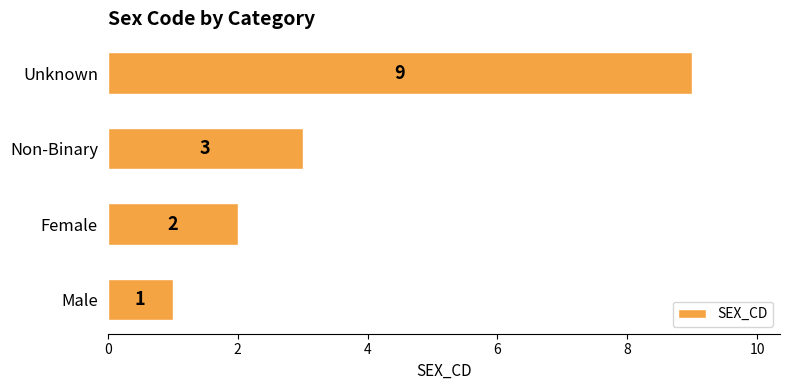

Is it true that the value at Unknown is 13?

False